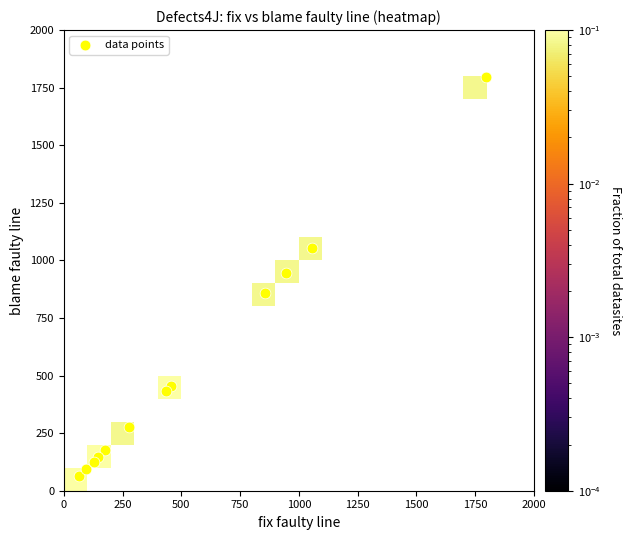

The value of 1 at blame is 1797. True or false?

True